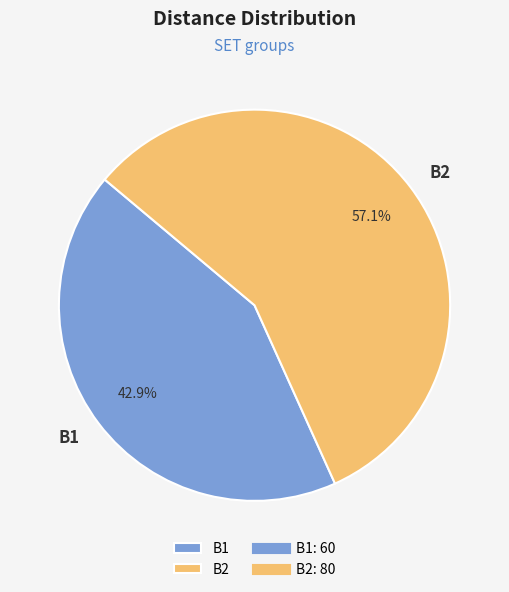

What percentage is NOT represented by B1?

57.1%